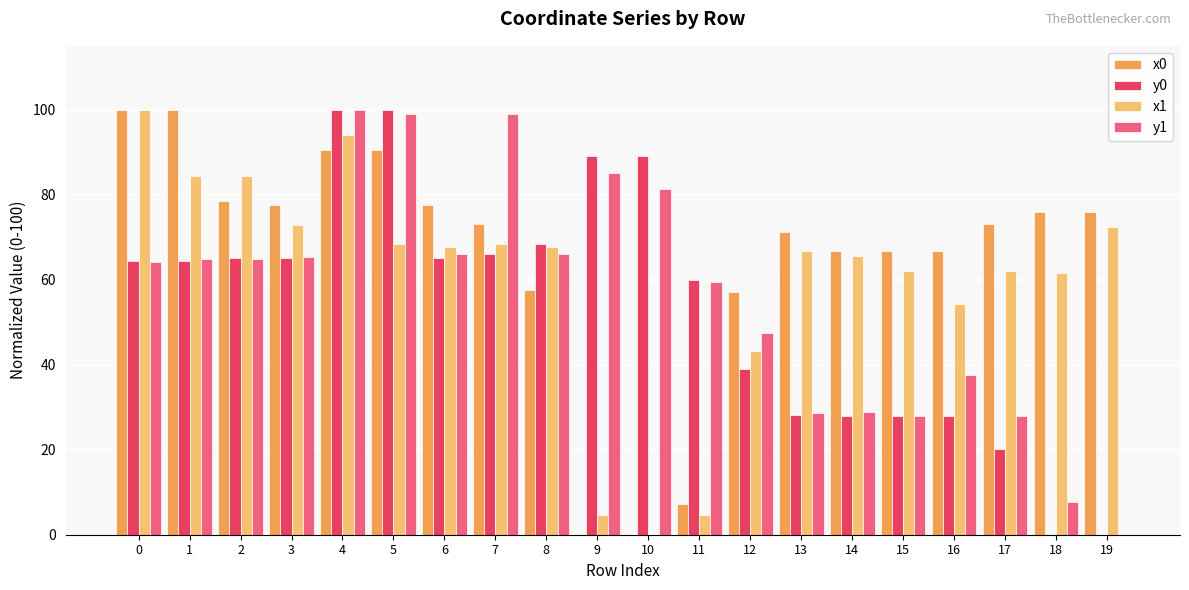

What value does the y0 series have at 14?

27.9